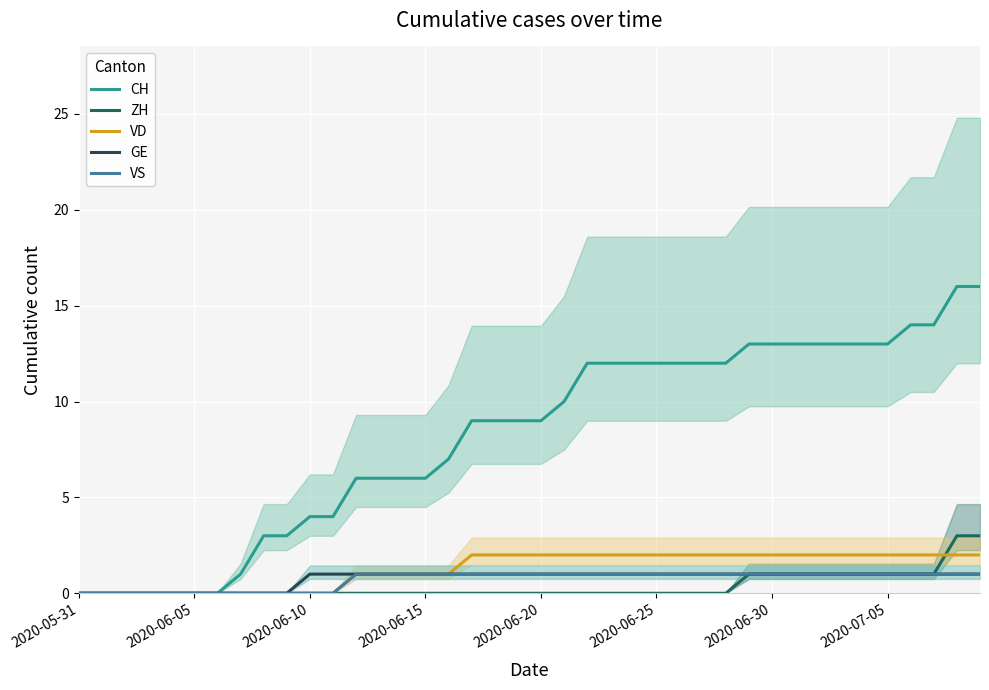

What is the sum of all GE values?

30